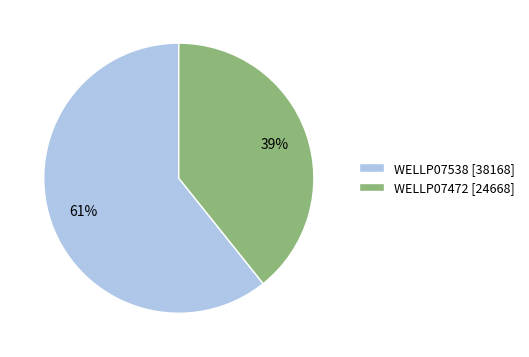

True or false: WELLP07538 accounts for 61% of the total.

True